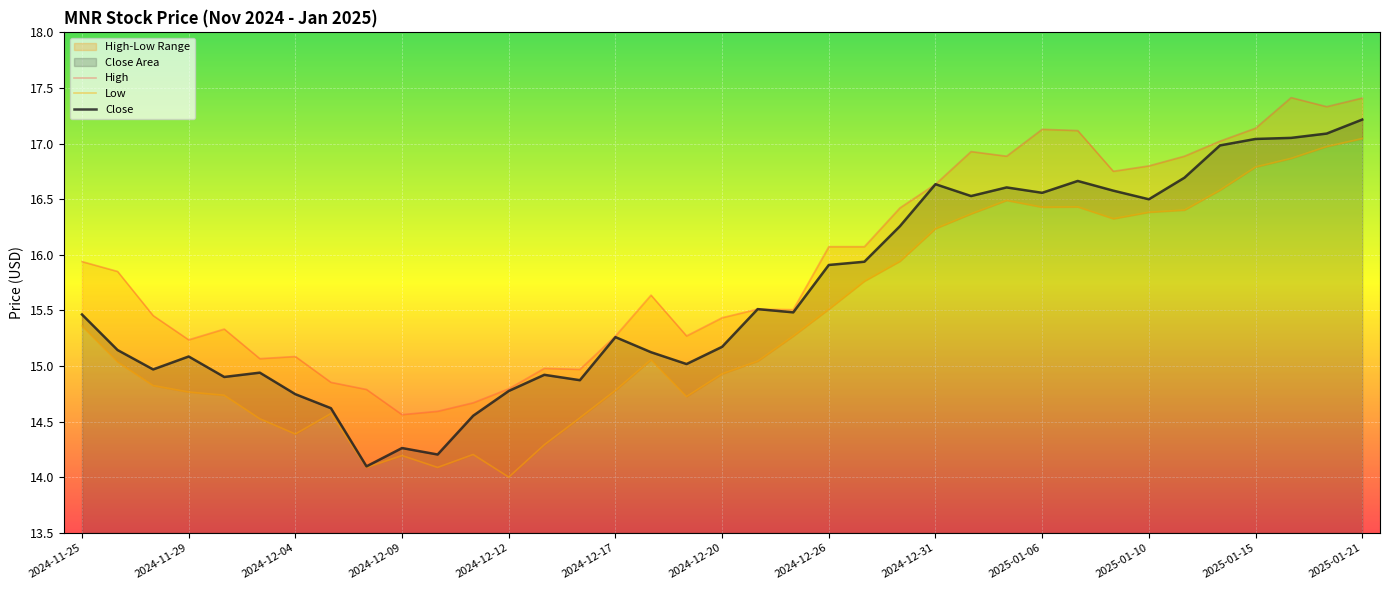

What is the difference between the second highest and minimum values in the Close series?

3.0